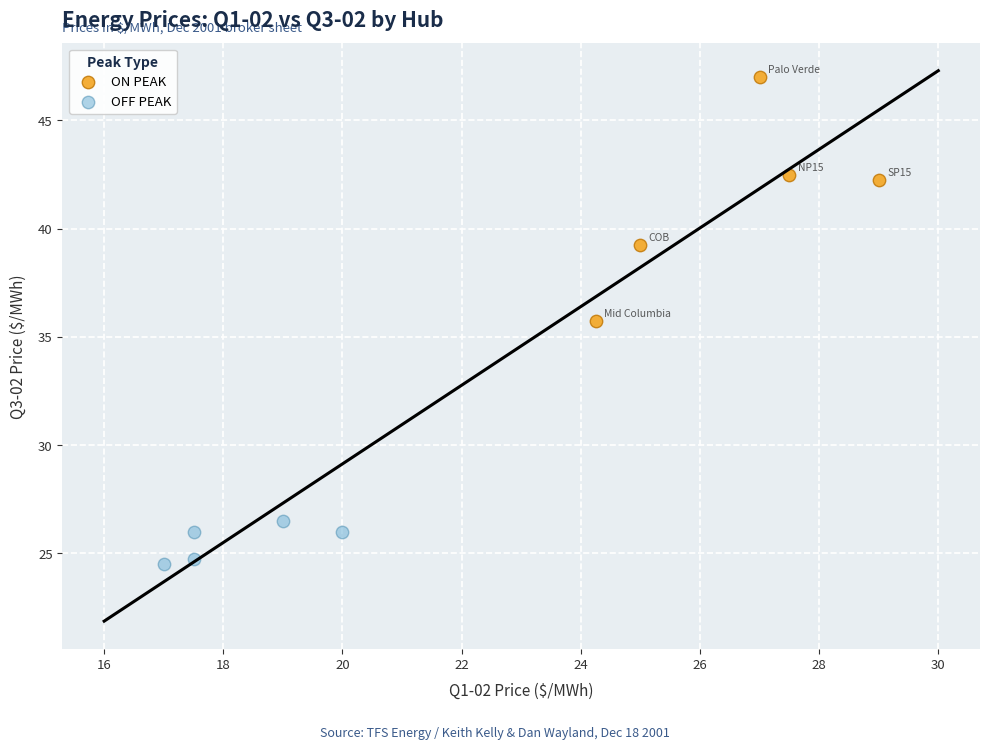

Which series reaches the minimum Y coordinate?

OFF PEAK